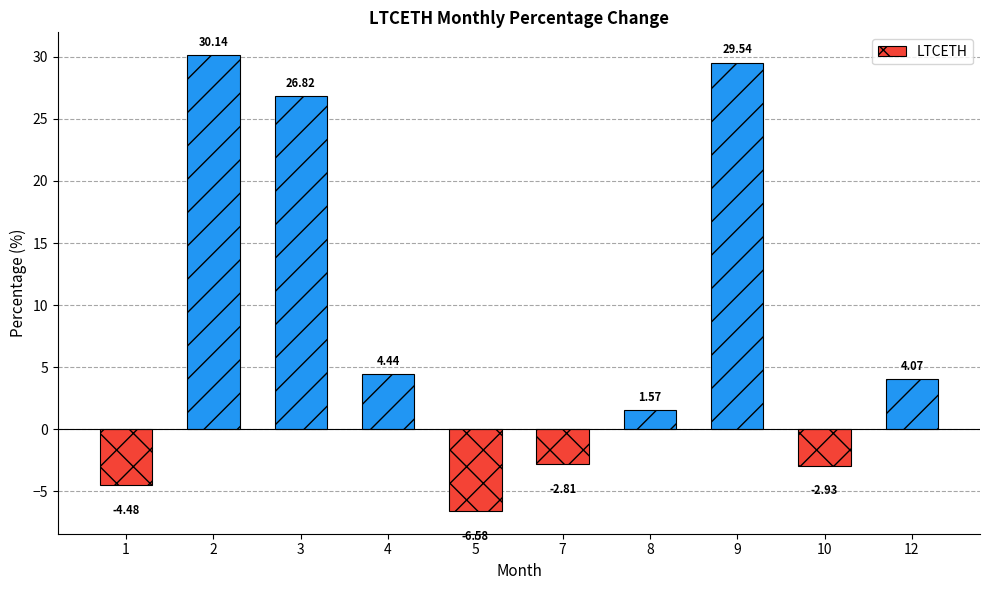

What is the change in value from 2 to 3?

-3.3